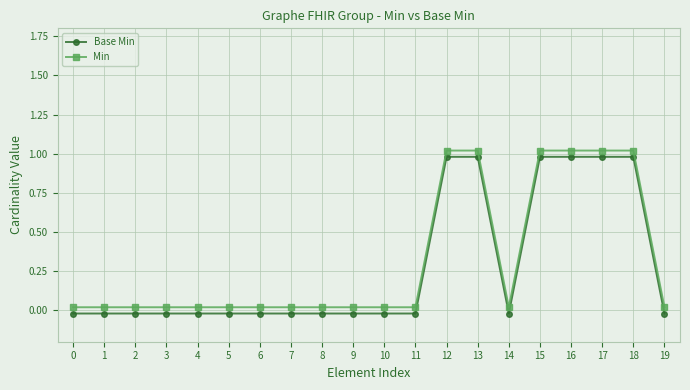

How many values in Base Min are above zero?

6